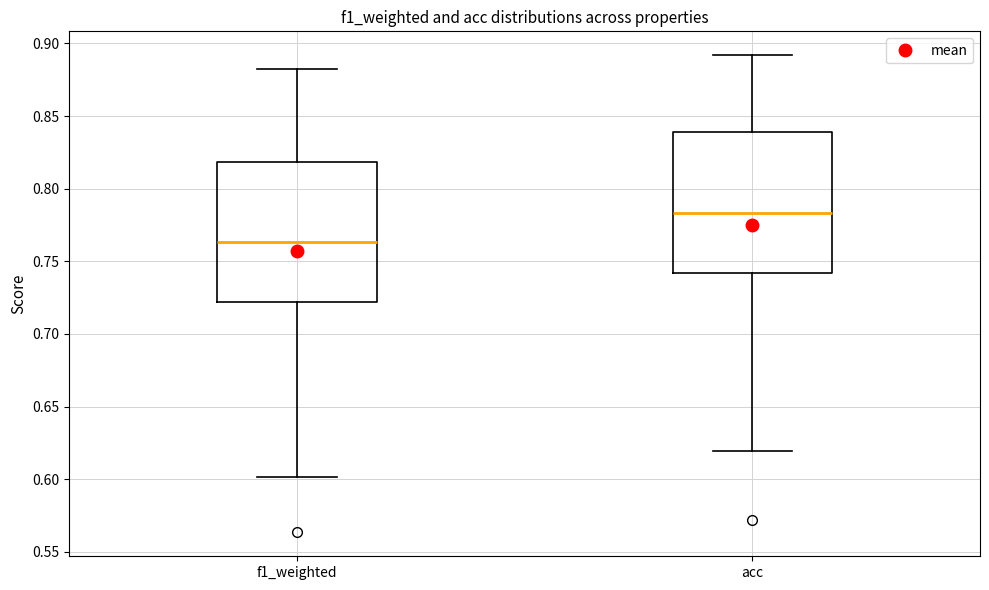

Reading left to right, transcribe this box plot: for each box, give where its median line is, the range the box spans, and where its two whiskers end, as read against the y-axis. The values are not printed on the chart, so give them approximately, as read against the axis.

f1_weighted: median 0.765, box 0.720 to 0.820, whiskers 0.600 to 0.880
acc: median 0.785, box 0.740 to 0.840, whiskers 0.620 to 0.890